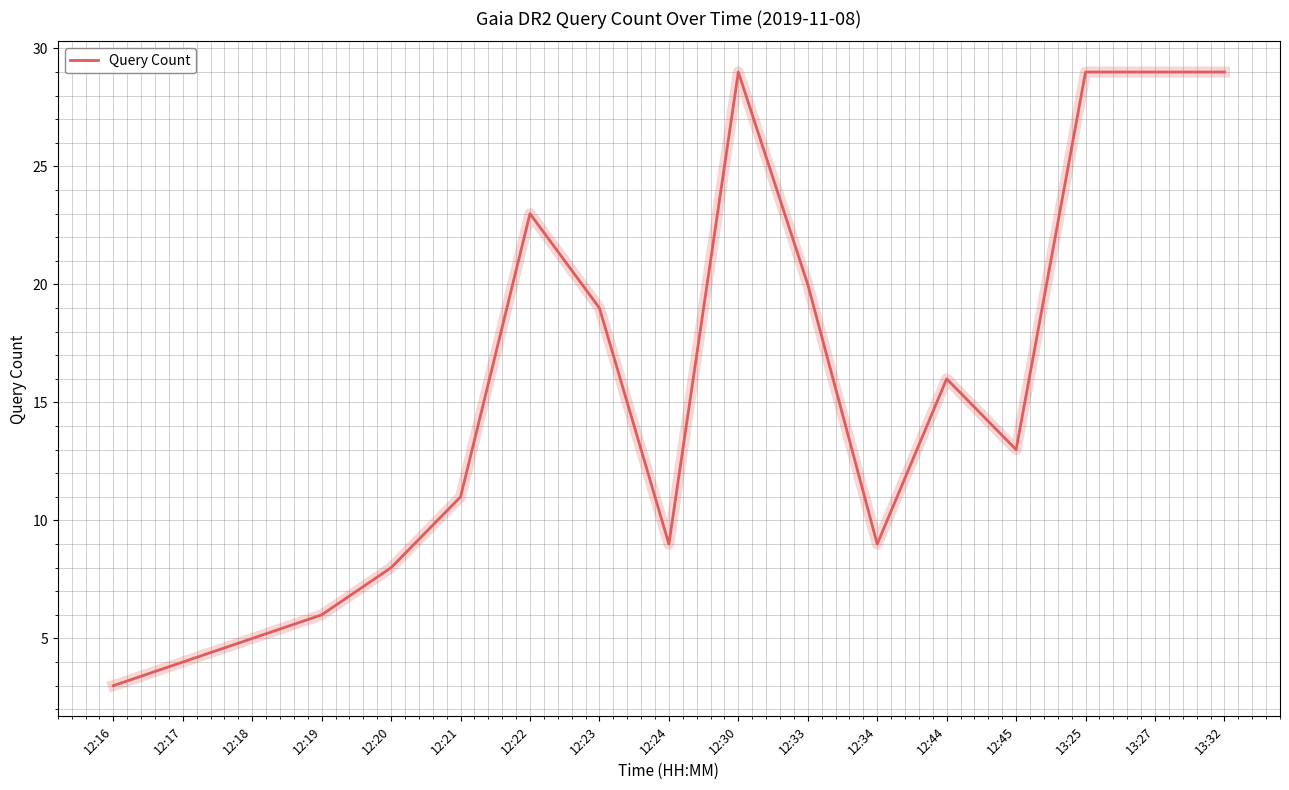

The value at 13:27 is 29. True or false?

True